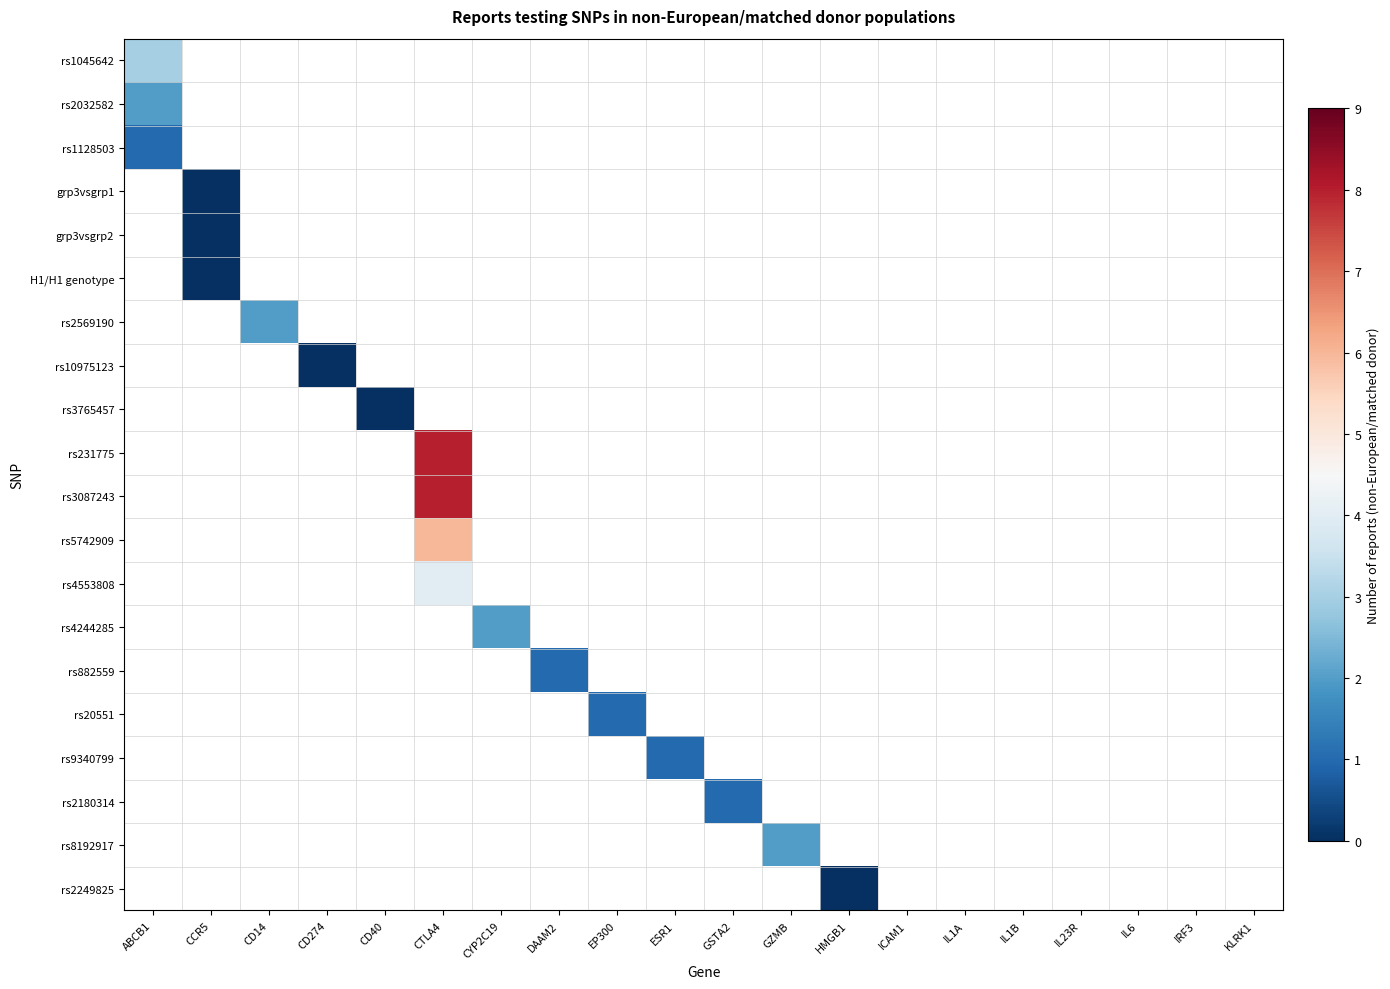

At how many categories does at least one series exceed 7?

1